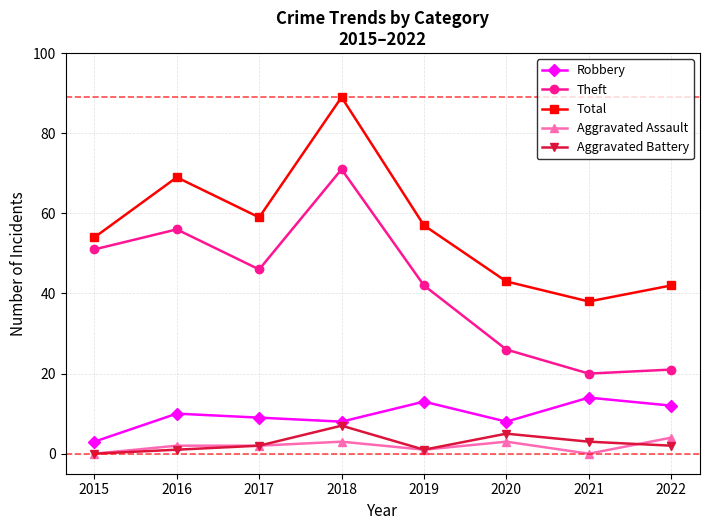

What are all the series names shown in the legend?

Robbery, Theft, Total, Aggravated Assault, Aggravated Battery